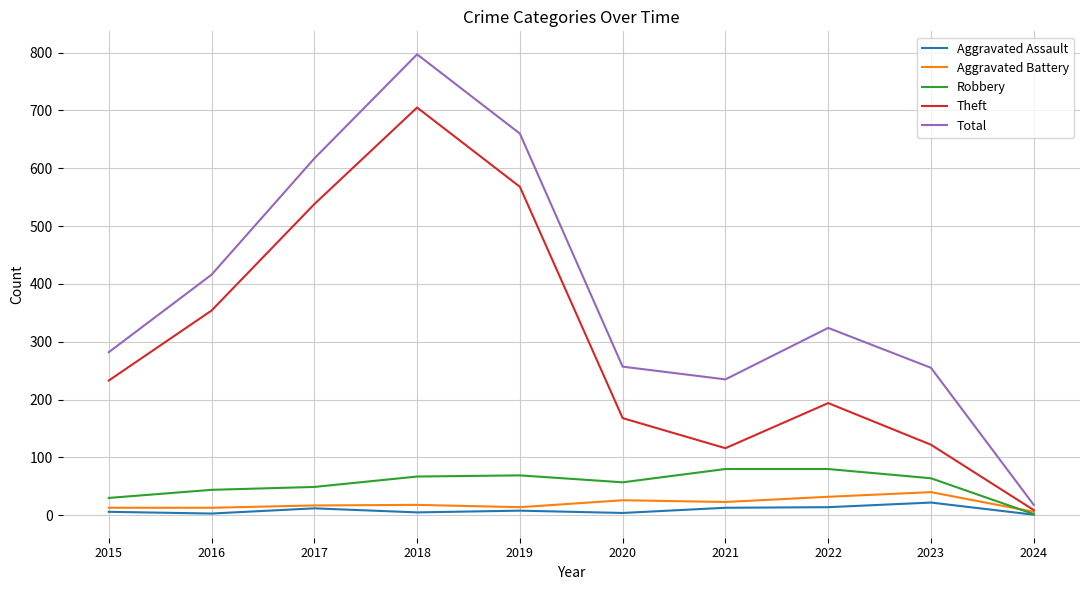

True or false: Total has a value of 373 at 2015.

False